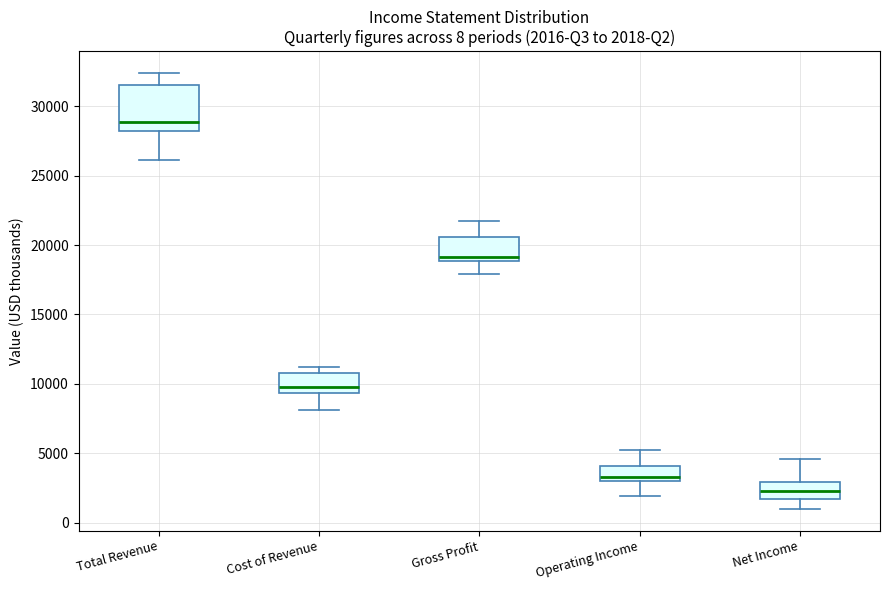

Which box has the highest median line?

Total Revenue